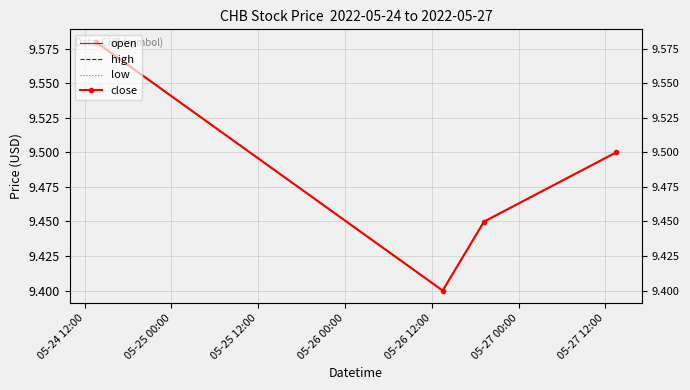

What is the difference between the close values at 05-26 00:00 and 05-25 00:00?

0.1